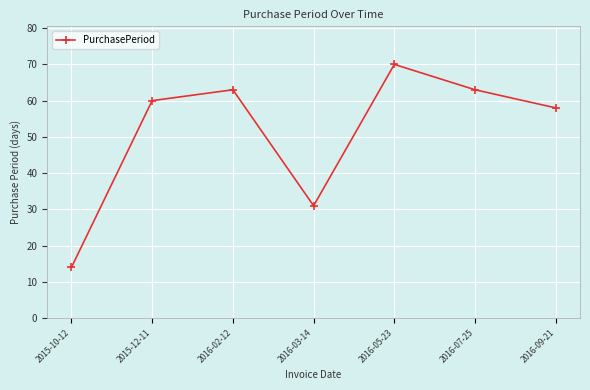

What is the greatest value displayed?

70